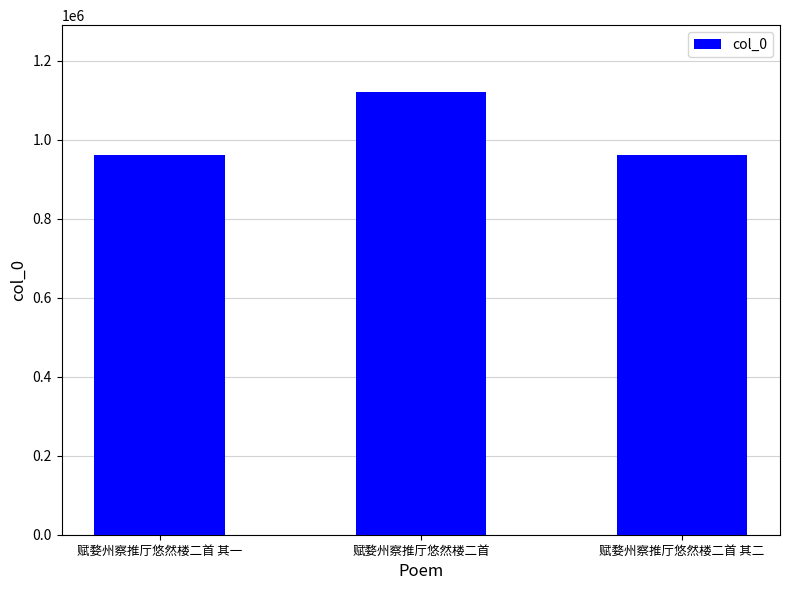

What is the approximate value at 赋婺州察推厅悠然楼二首 其一?

961585